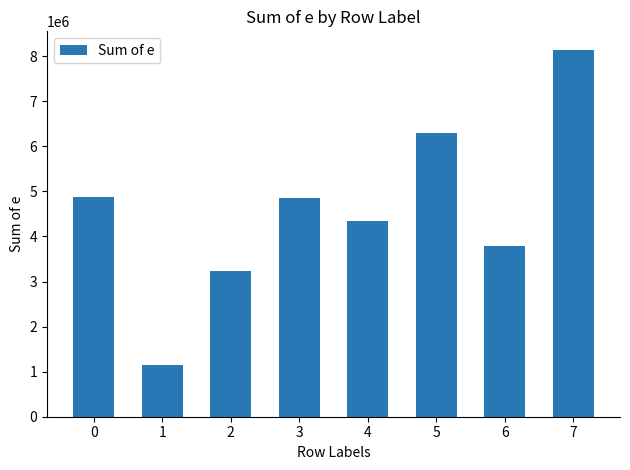

The value at 4 is 2426679. True or false?

False